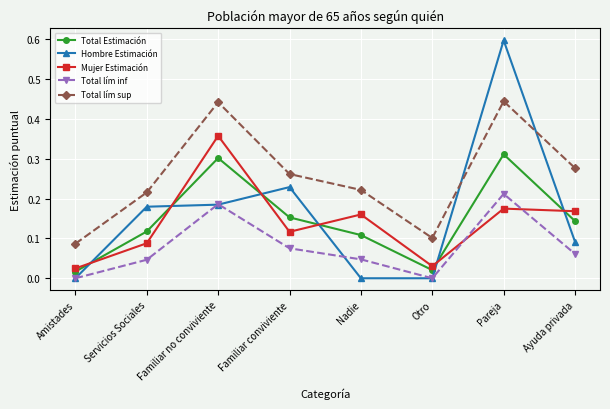

True or false: Total lím sup and Total Estimación intersect in this chart.

False